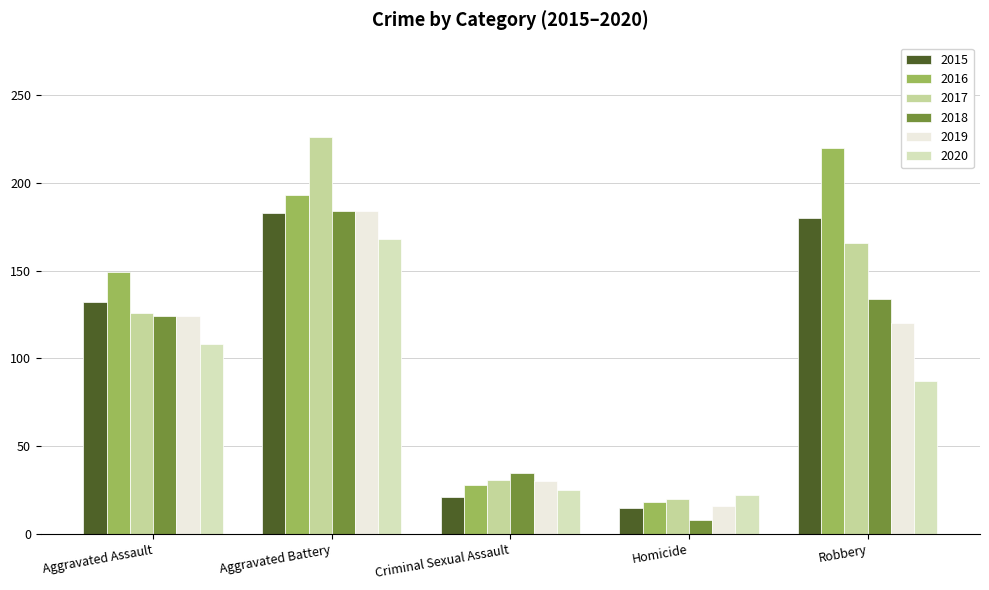

The value of 2016 at Aggravated Assault is 149. True or false?

True